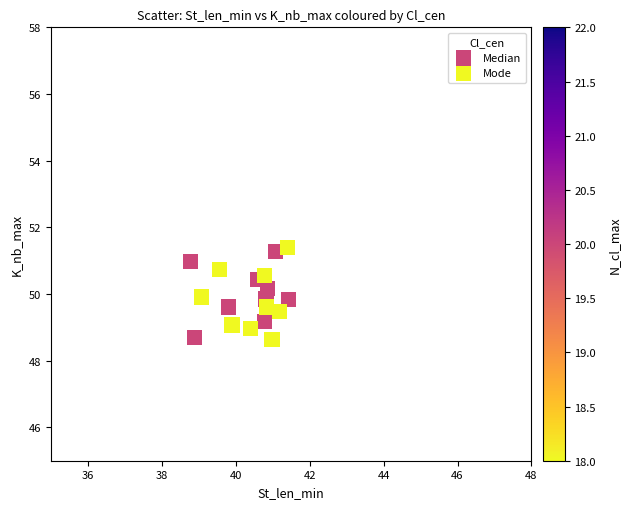

Which series reaches the maximum Y coordinate?

Mode